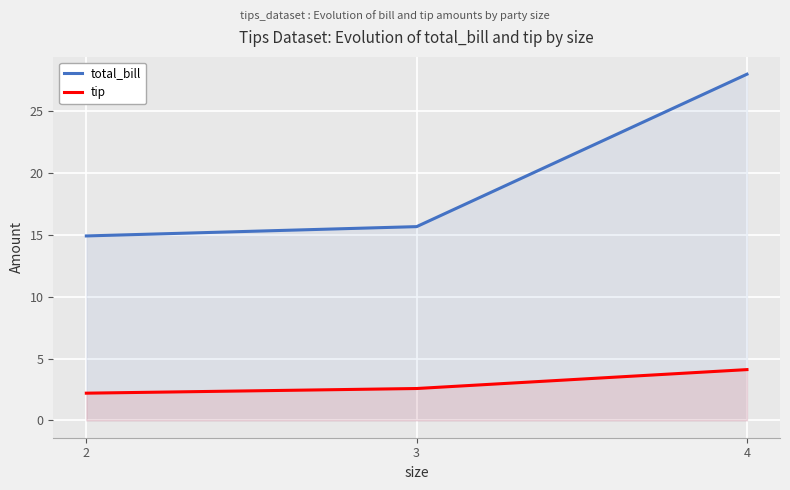

What is the spread (max minus min) of values at 4?

23.9